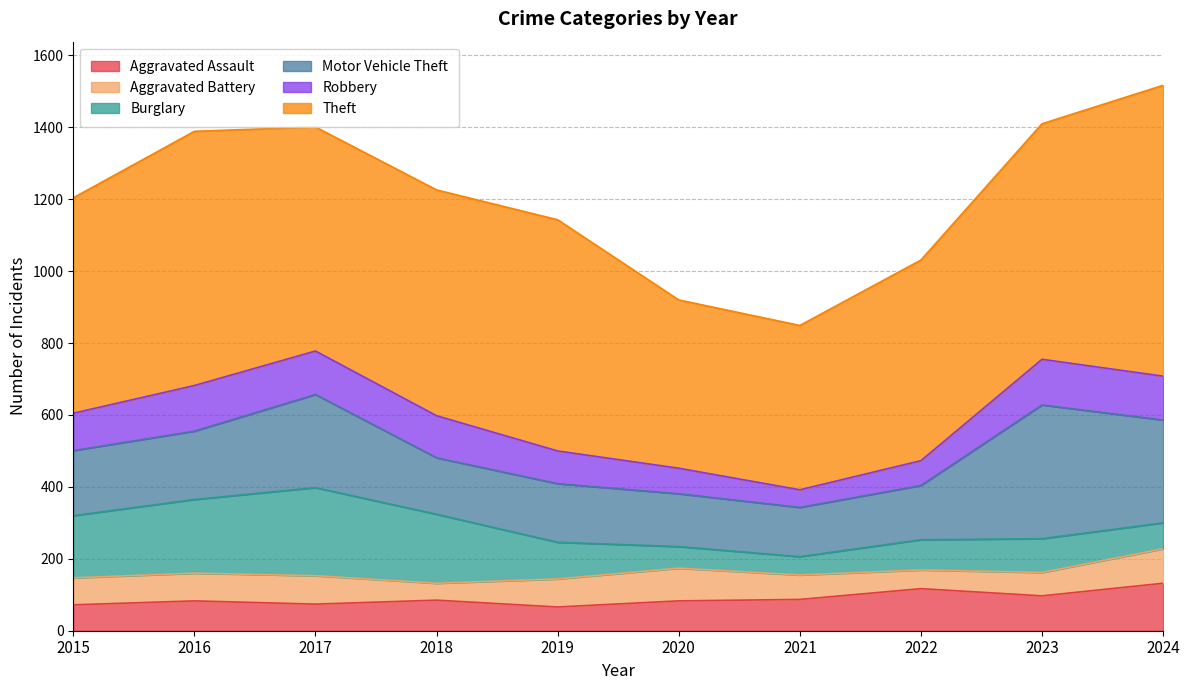

Is it true that Aggravated Battery equals 138 at 2017?

False